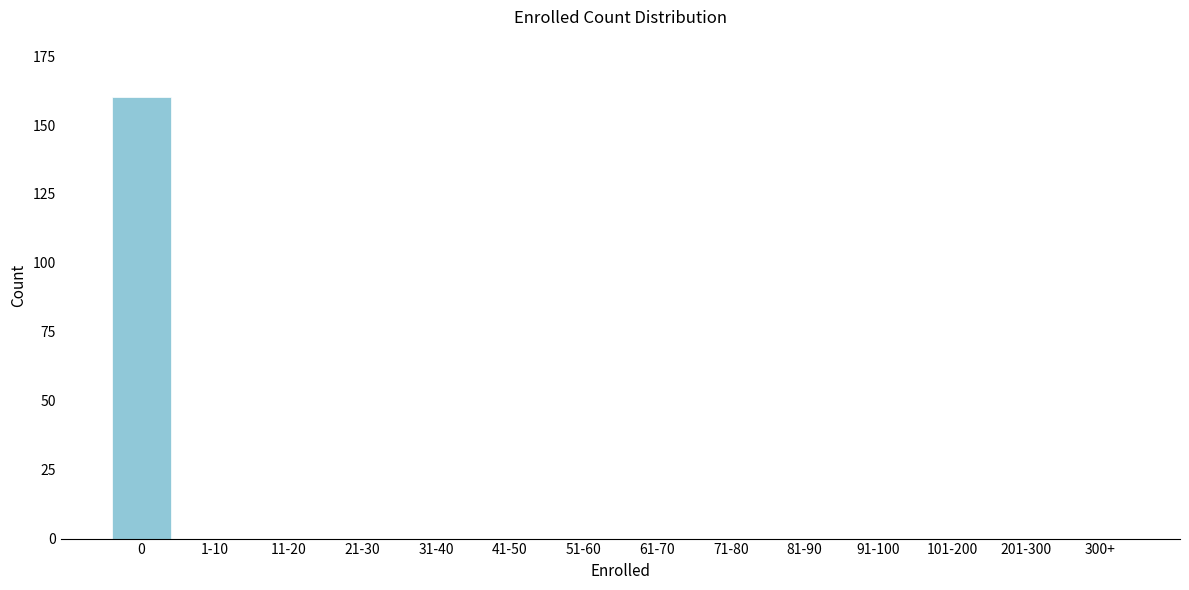

Reading left to right, transcribe all the data shown in this chart.

0=160	1-10=0	11-20=0	21-30=0	31-40=0	41-50=0	51-60=0	61-70=0	71-80=0	81-90=0	91-100=0	101-200=0	201-300=0	300+=0